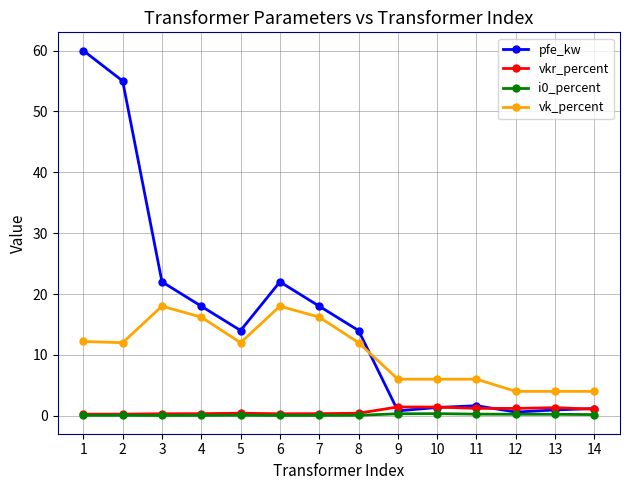

What is the difference between the maximum and minimum values in the i0_percent series?

0.3